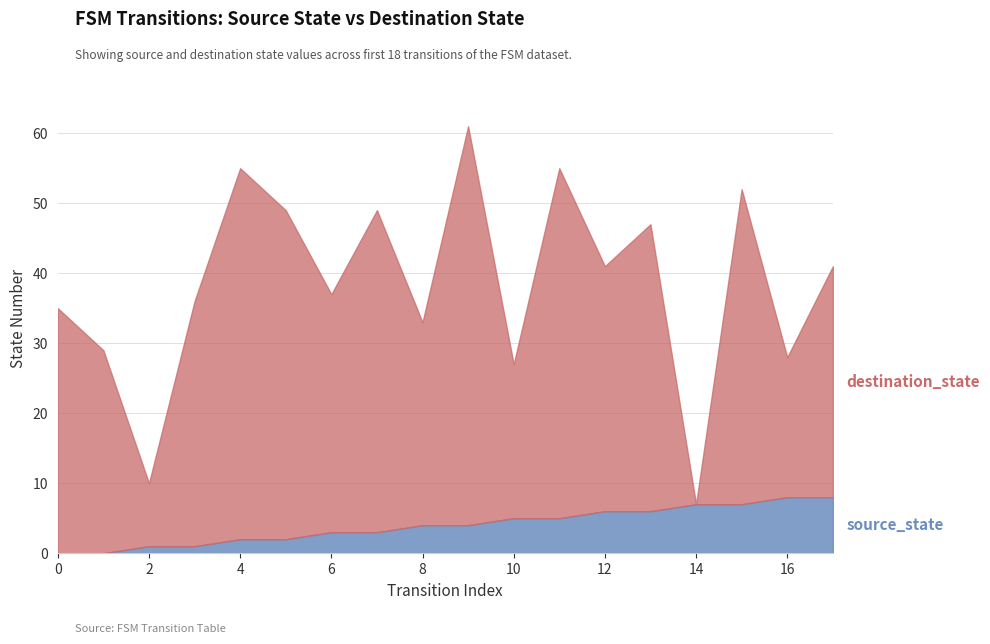

What is the value of the destination_state point at the 8th from the left?

49